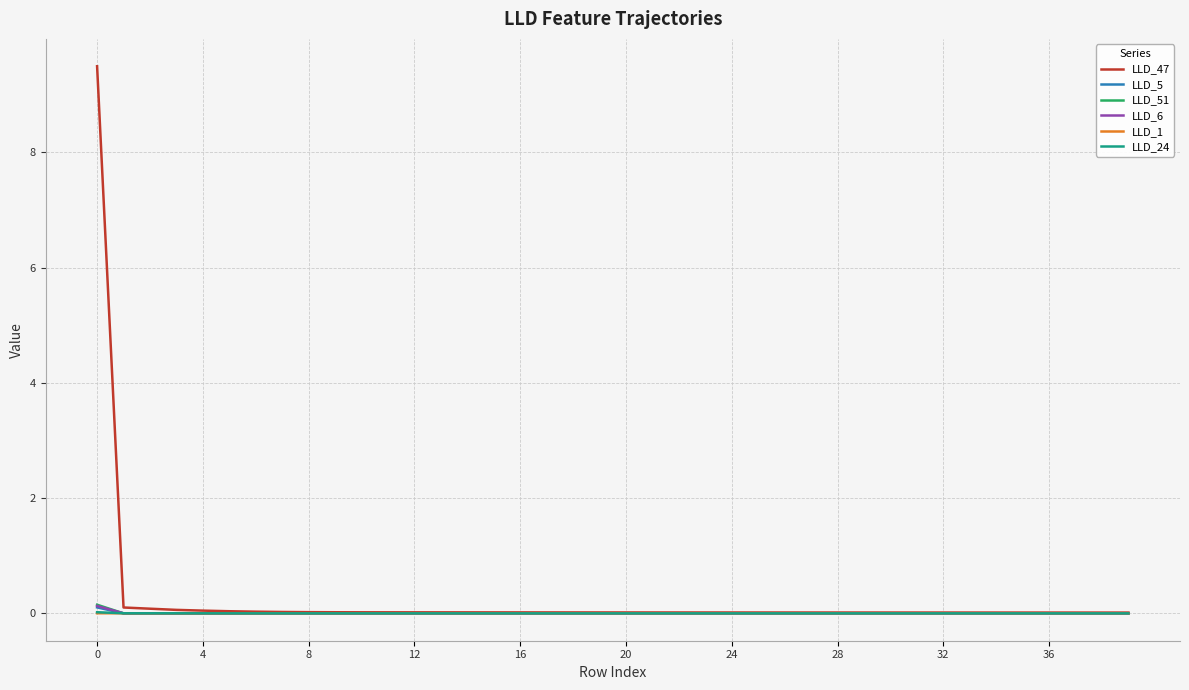

Does the chart have visible grid lines?

Yes